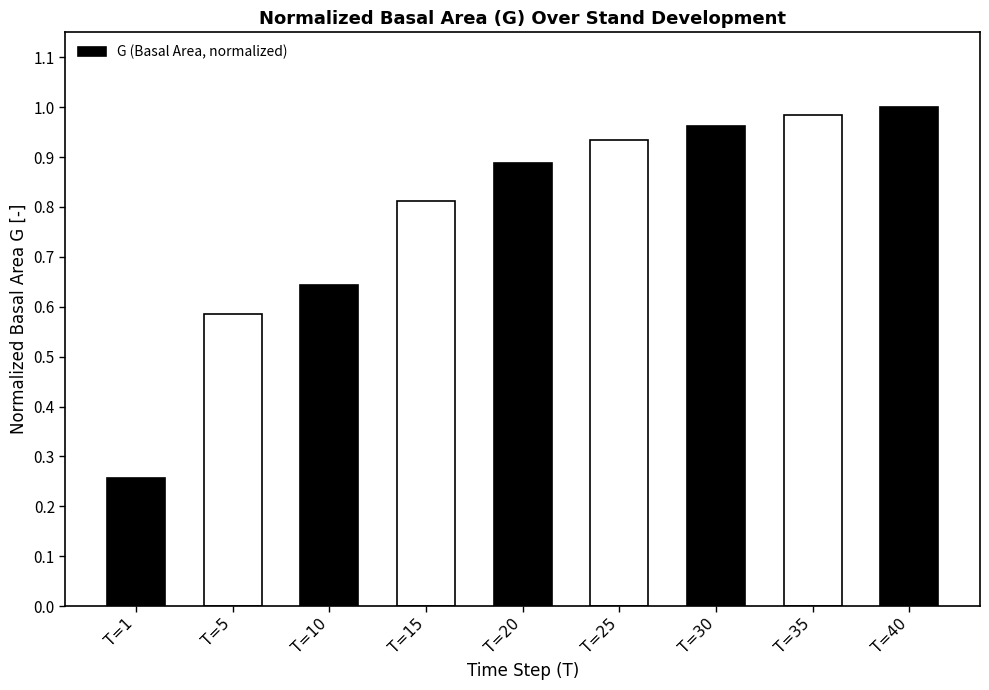

At which category does the chart reach its minimum across all series?

T=1